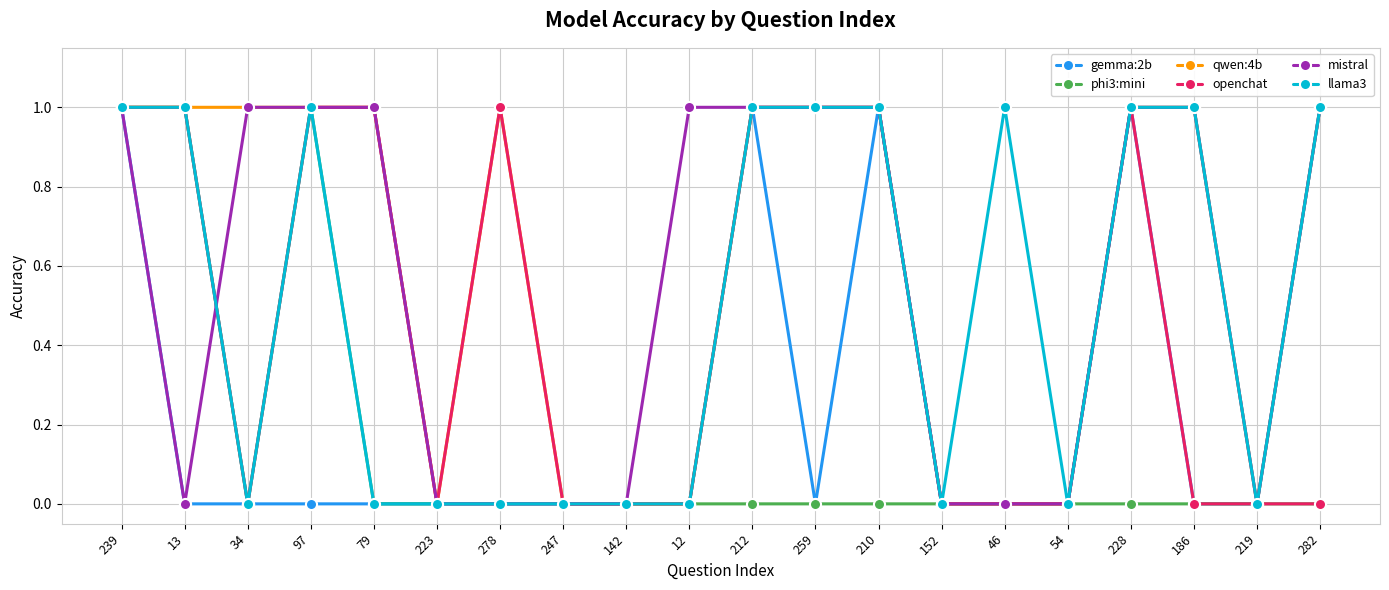

At which category is the sum across all series the highest?

239